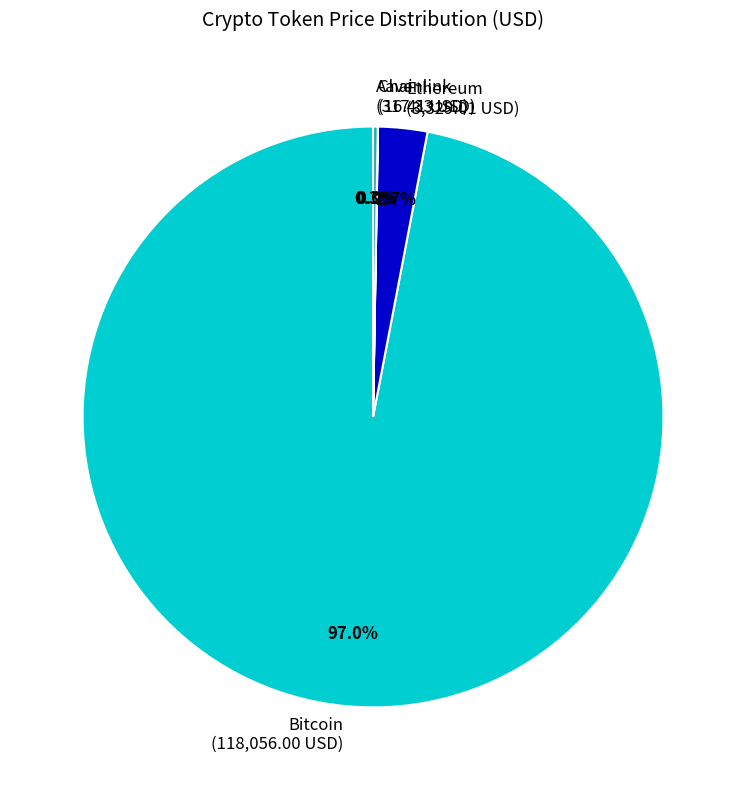

What percentage is NOT represented by Bitcoin (118,056.00 USD)?

3.0%